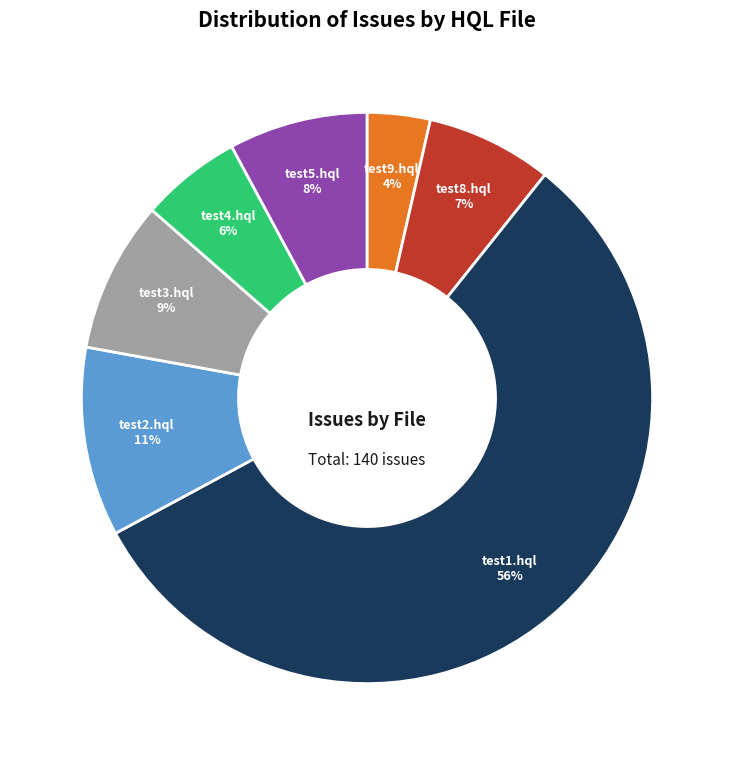

Is there any slice that represents more than half of the pie?

Yes